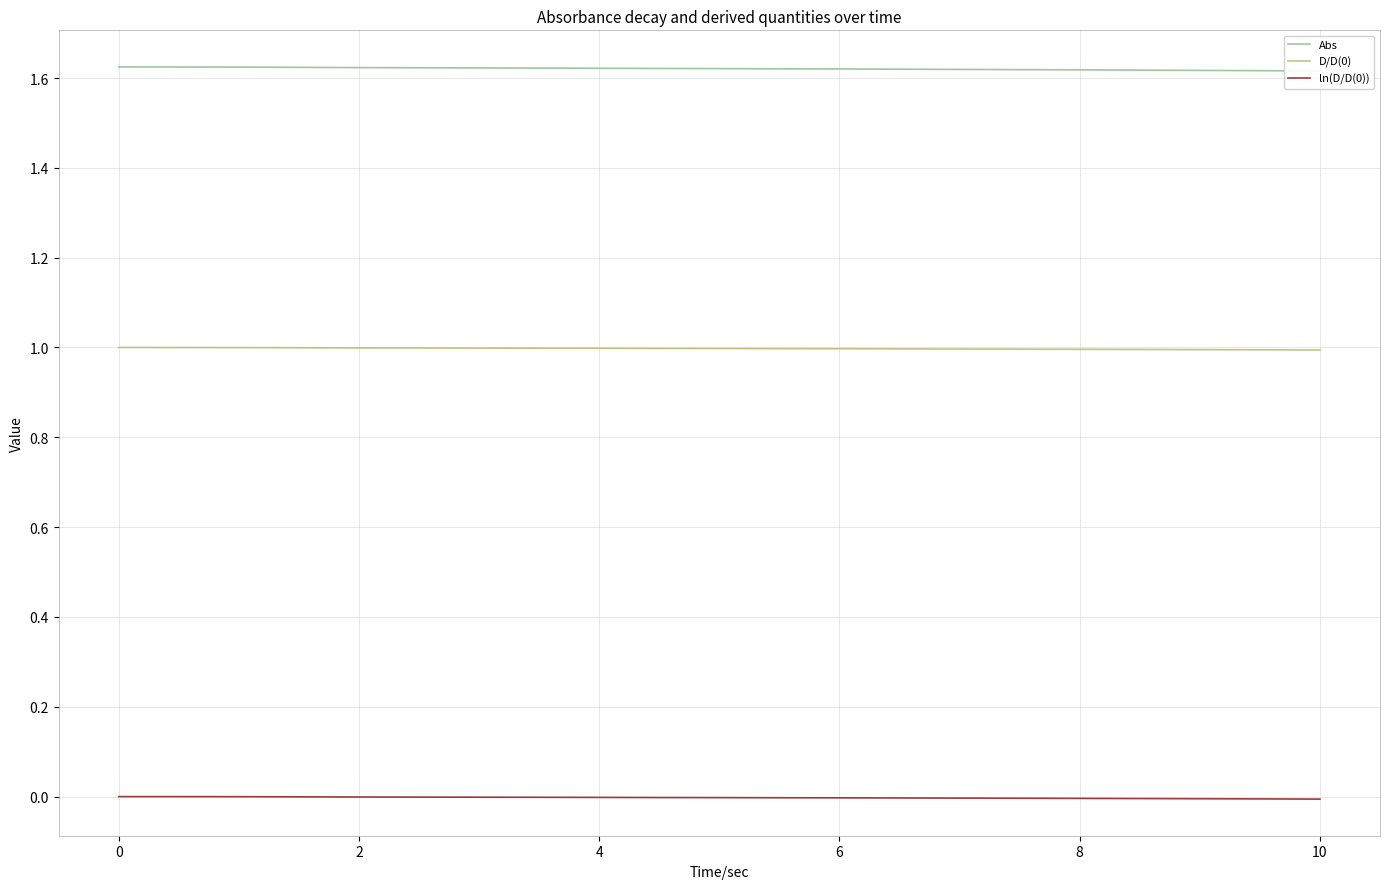

True or false: D/D(0) and Abs cross at least once.

False